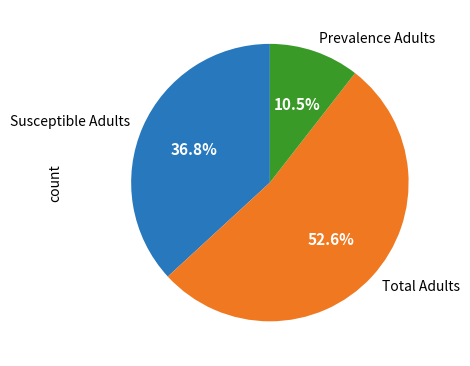

What percentage is NOT represented by Susceptible Adults?

63.2%